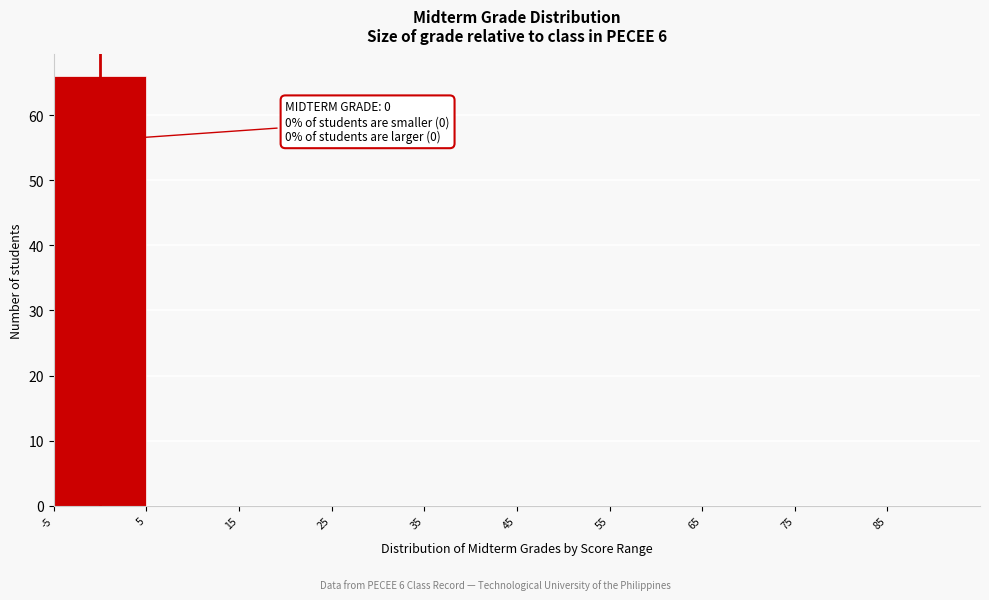

Over which range of the x-axis is the bar tallest?

-5 to 5